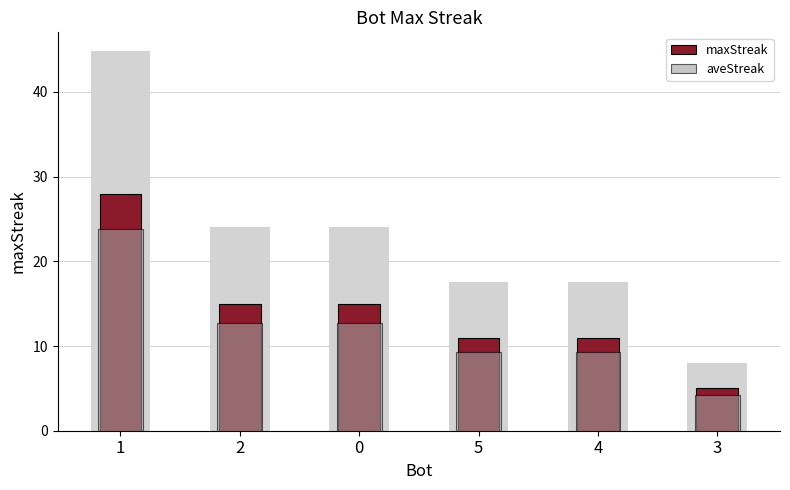

What are all the series names shown in the legend?

maxStreak, aveStreak